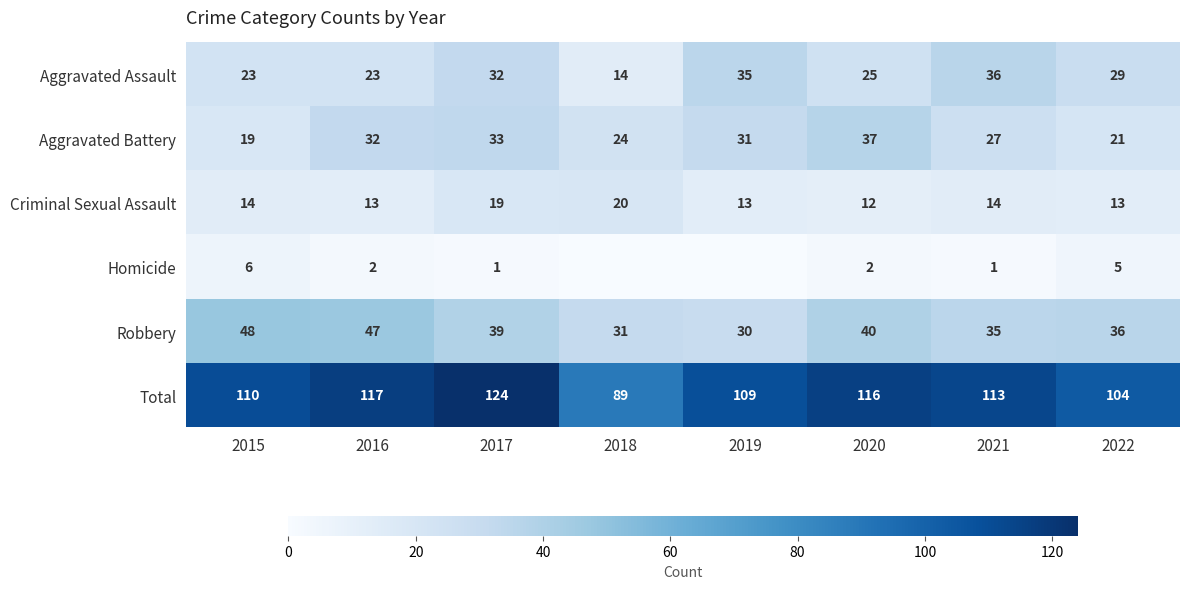

At how many categories does at least one series exceed 22?

8